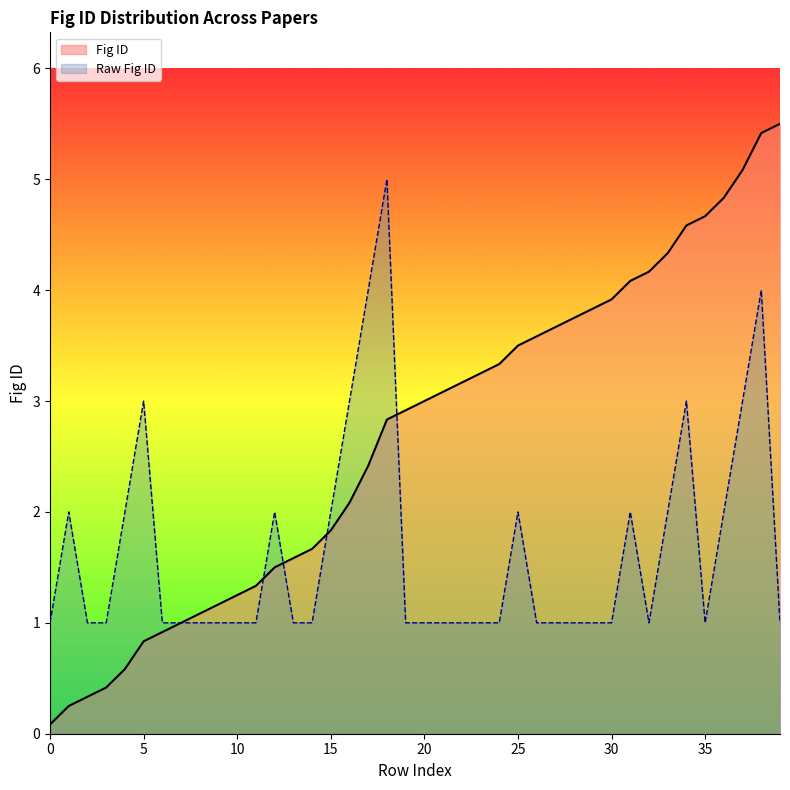

What is the greatest value displayed?

5.5